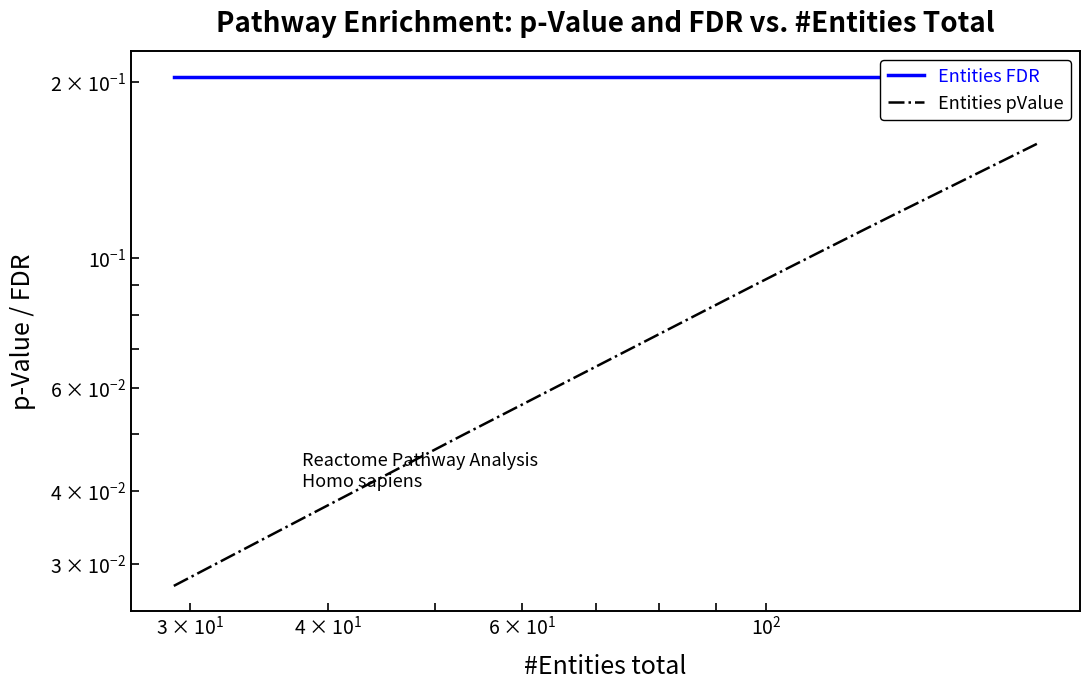

Is the value of Entities pValue at 14 greater than the value of Entities FDR at 5?

No